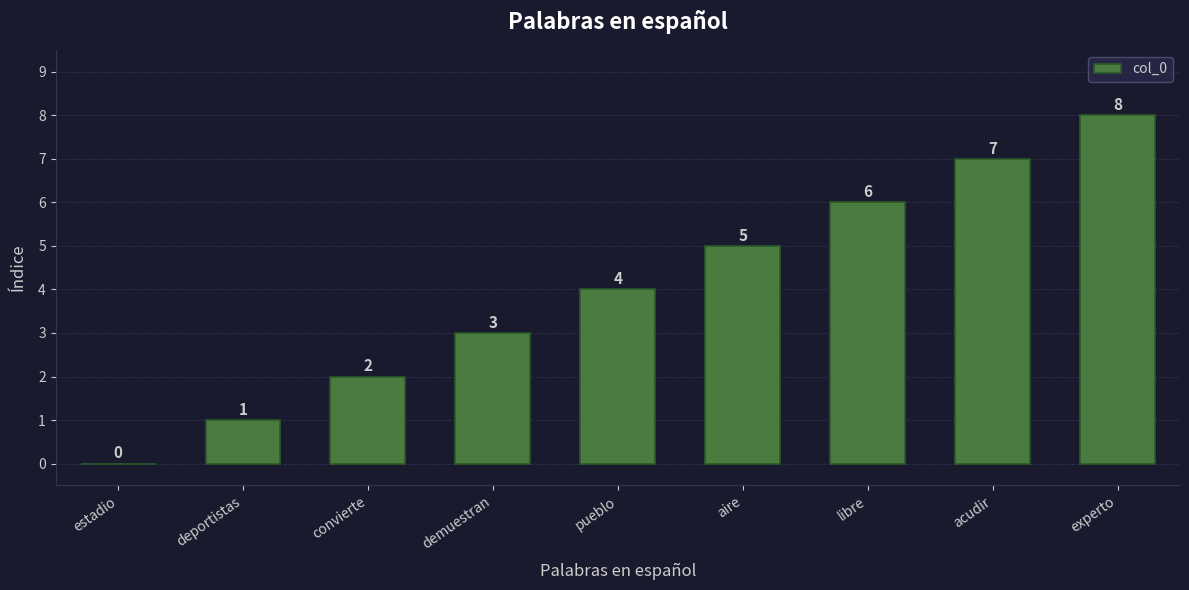

Count the number of data series in this chart.

1